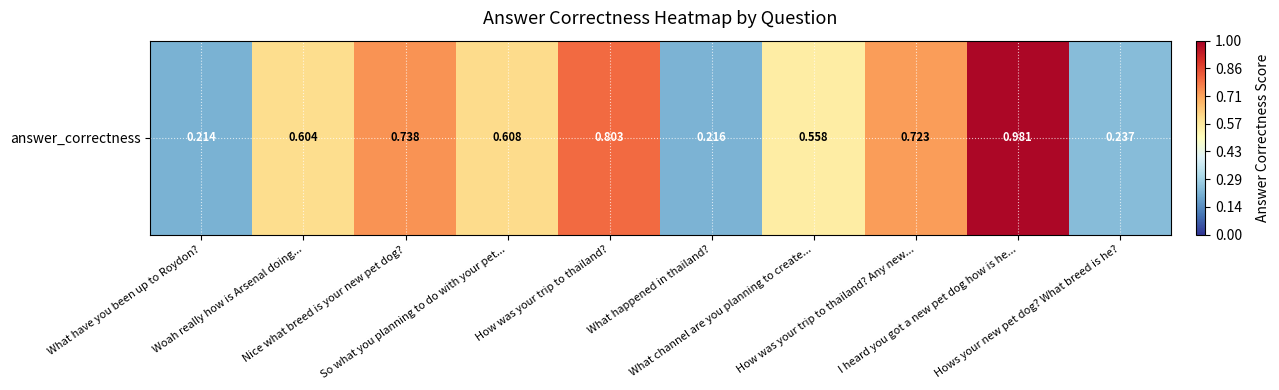

Reading right to left, what are all the values shown in this chart?

0.2	1.0	0.7	0.6	0.2	0.8	0.6	0.7	0.6	0.2